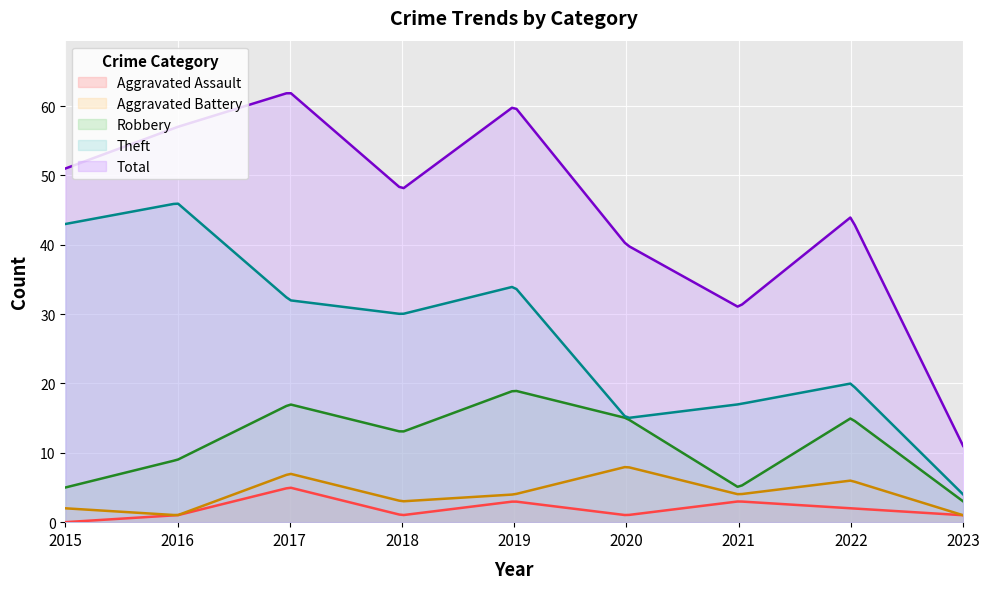

True or false: Aggravated Assault and Robbery cross at least once.

False